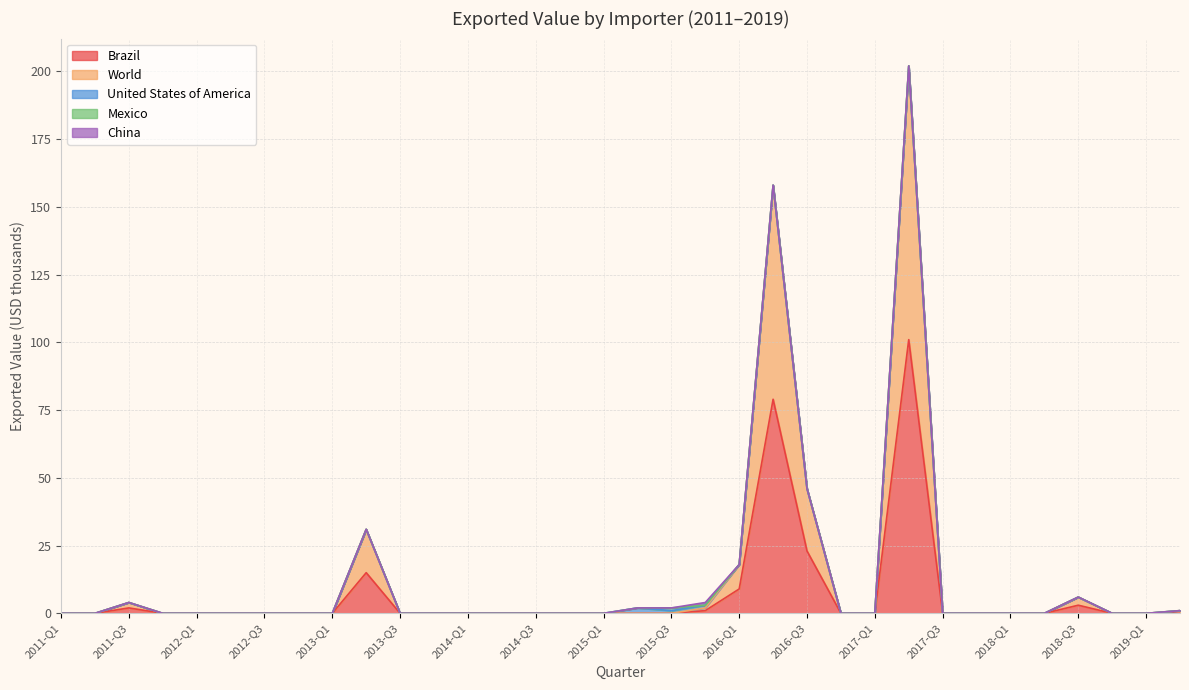

At which category is the sum across all series the highest?

2017-Q2